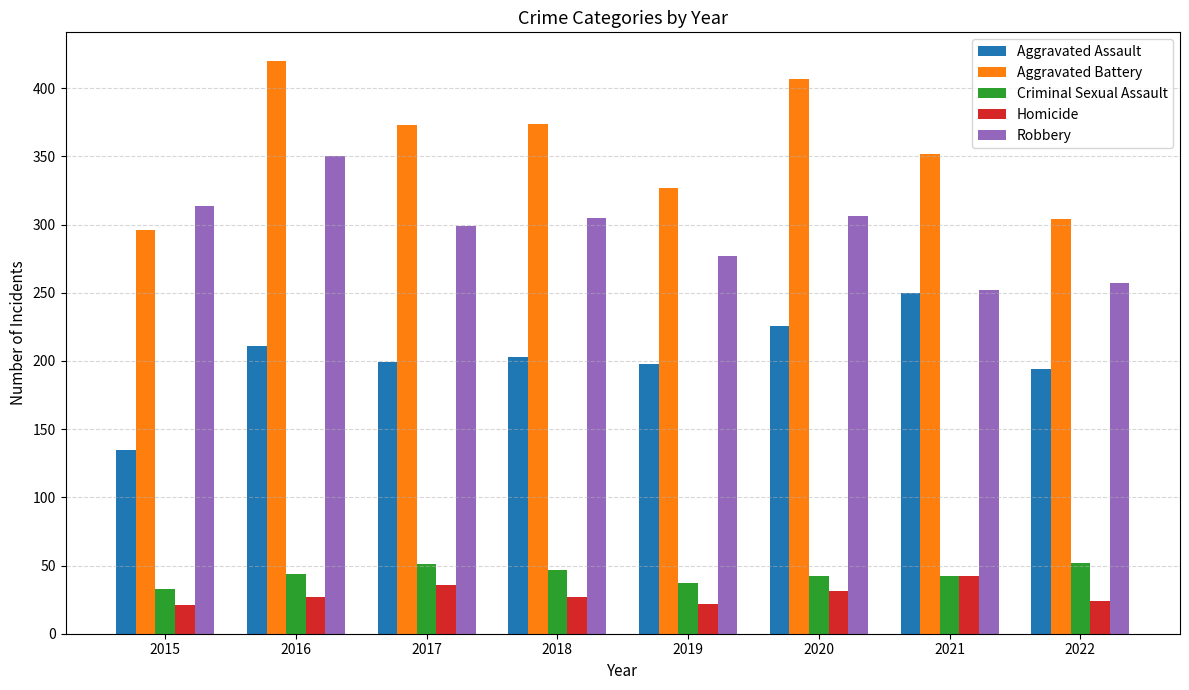

How many categories are shown in the chart?

8